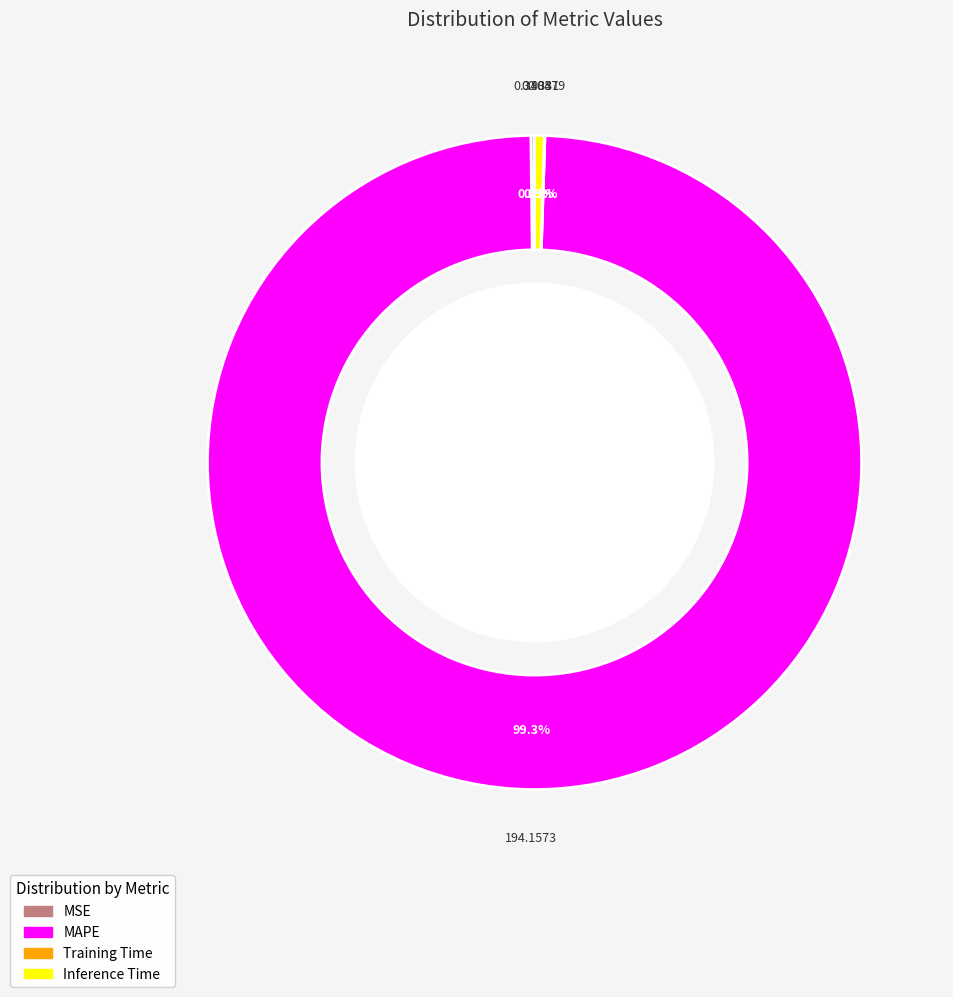

Combined, what portion of the pie is MAPE and Inference Time?

99.8%